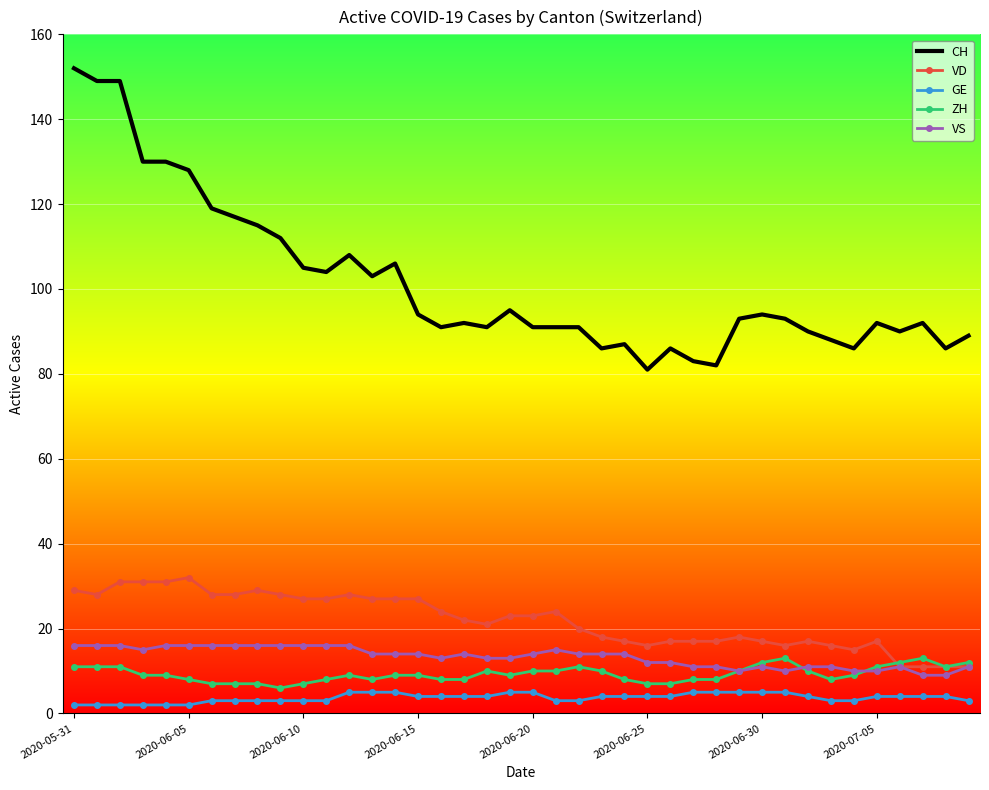

Which series has the largest range (max minus min)?

CH